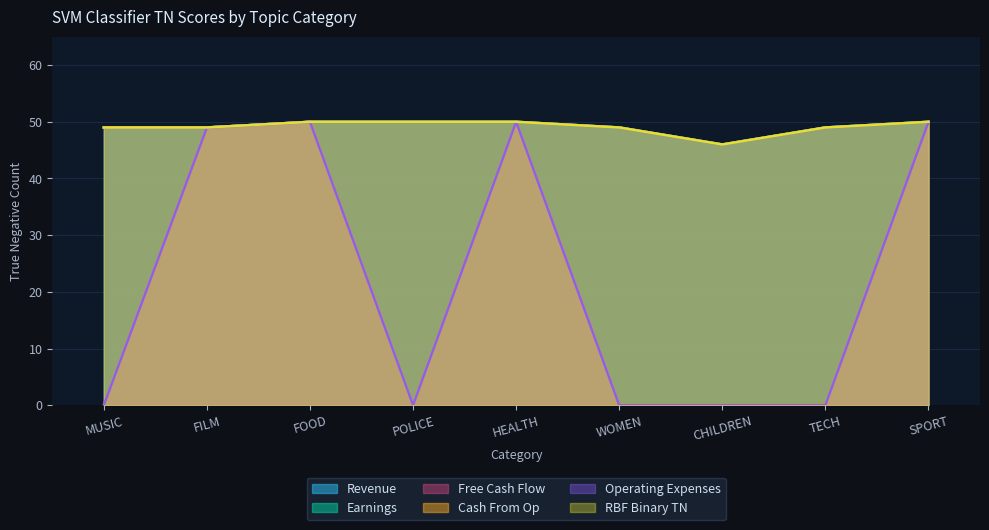

At how many categories does at least one series exceed 45?

9